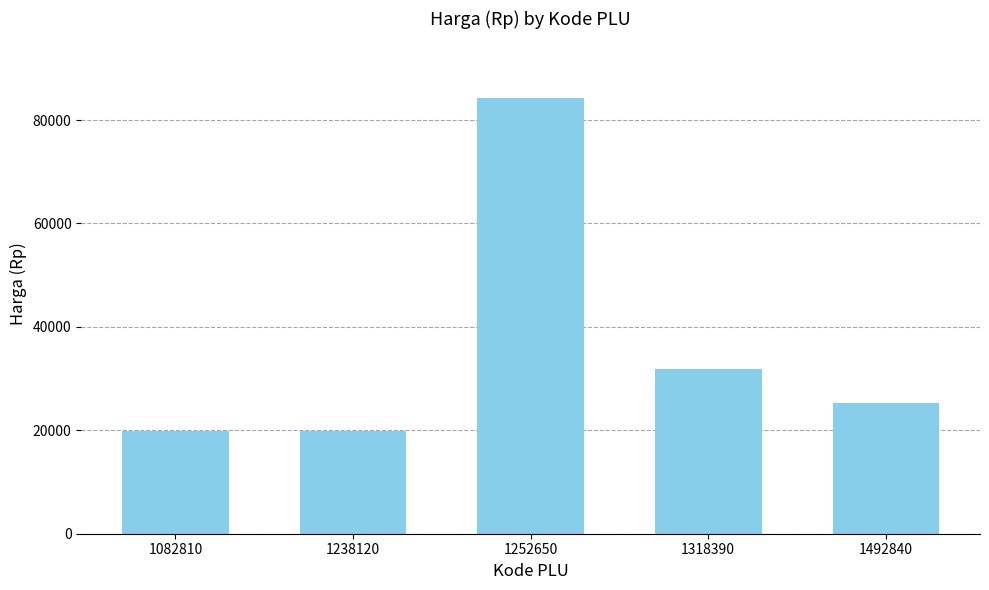

What is the sum of all values?

180800